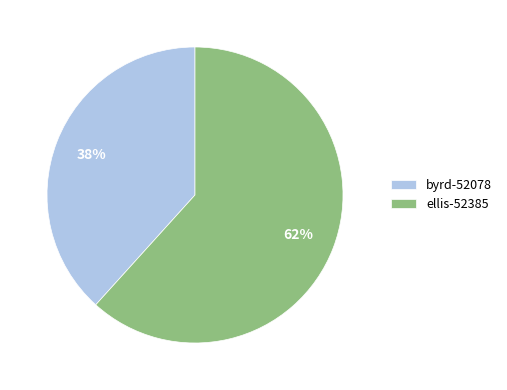

What percentage is the byrd-52078 slice, to the nearest percent?

38%